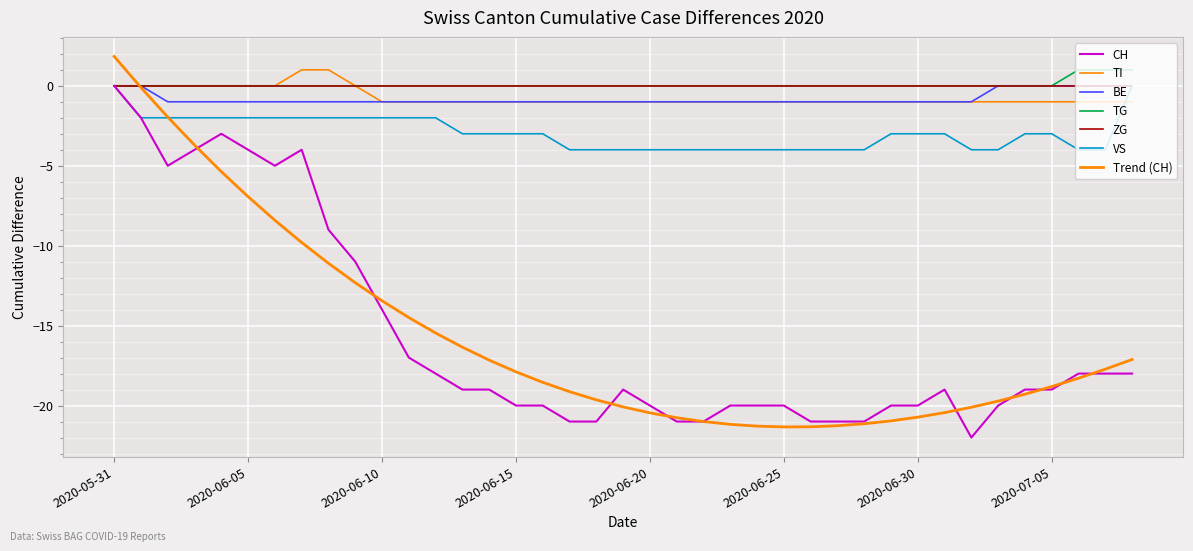

True or false: BE and VS intersect in this chart.

False